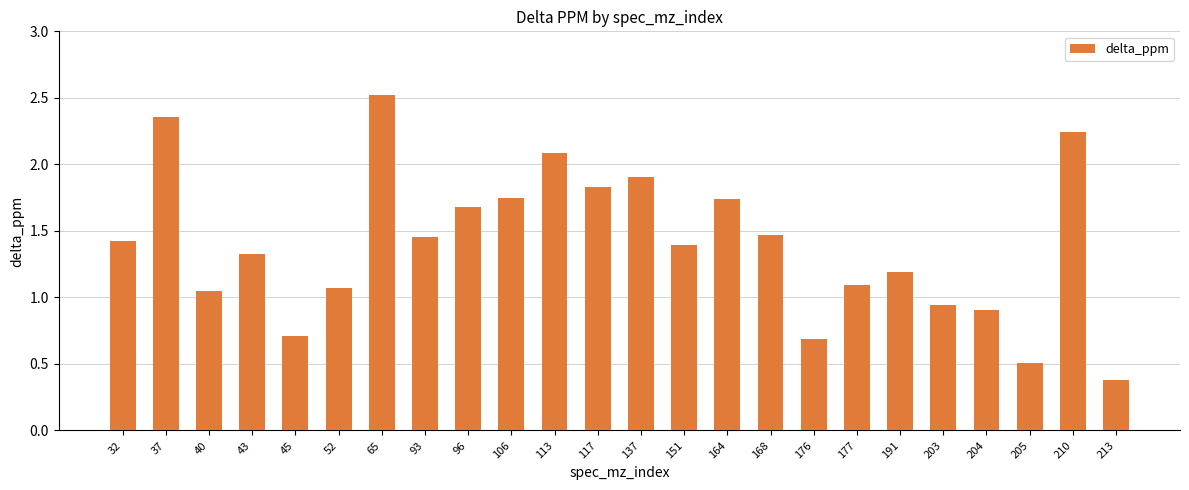

The chart shows a value of 3.2 at 117. True or false?

False